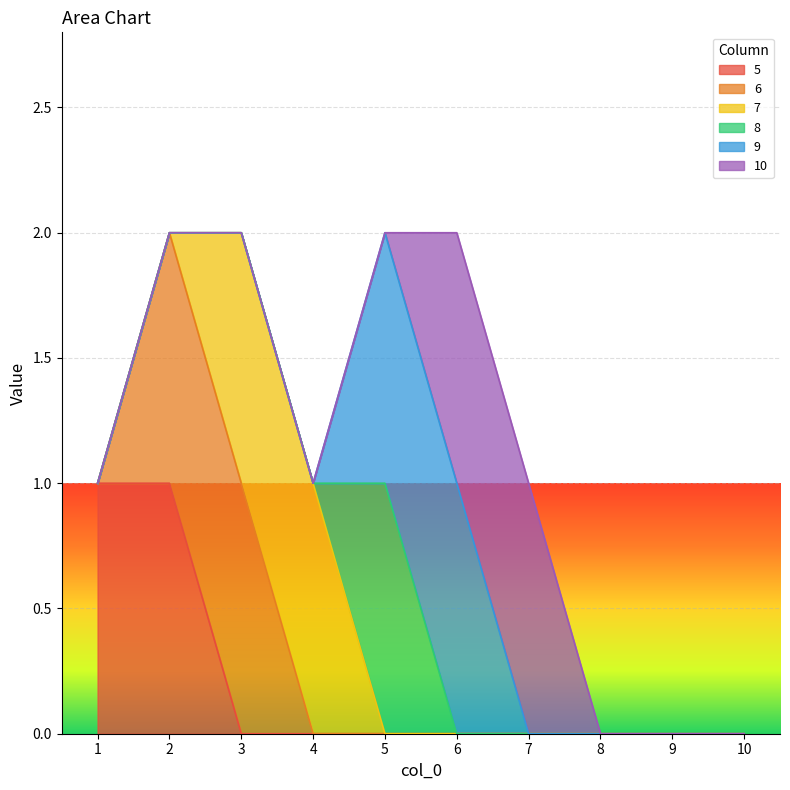

What is the value of the 9 point at the 6th from the left?

1